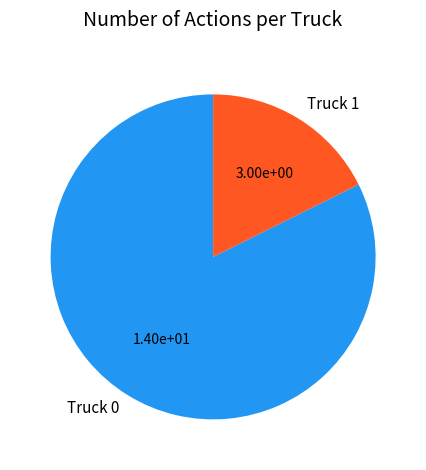

Is there any slice that represents more than half of the pie?

Yes